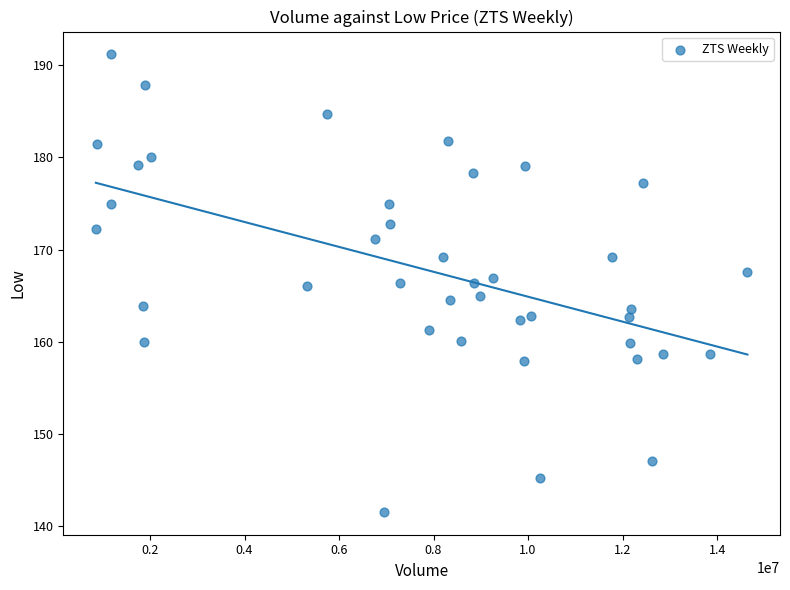

What is the range of X values (max minus min)?

13786099.0